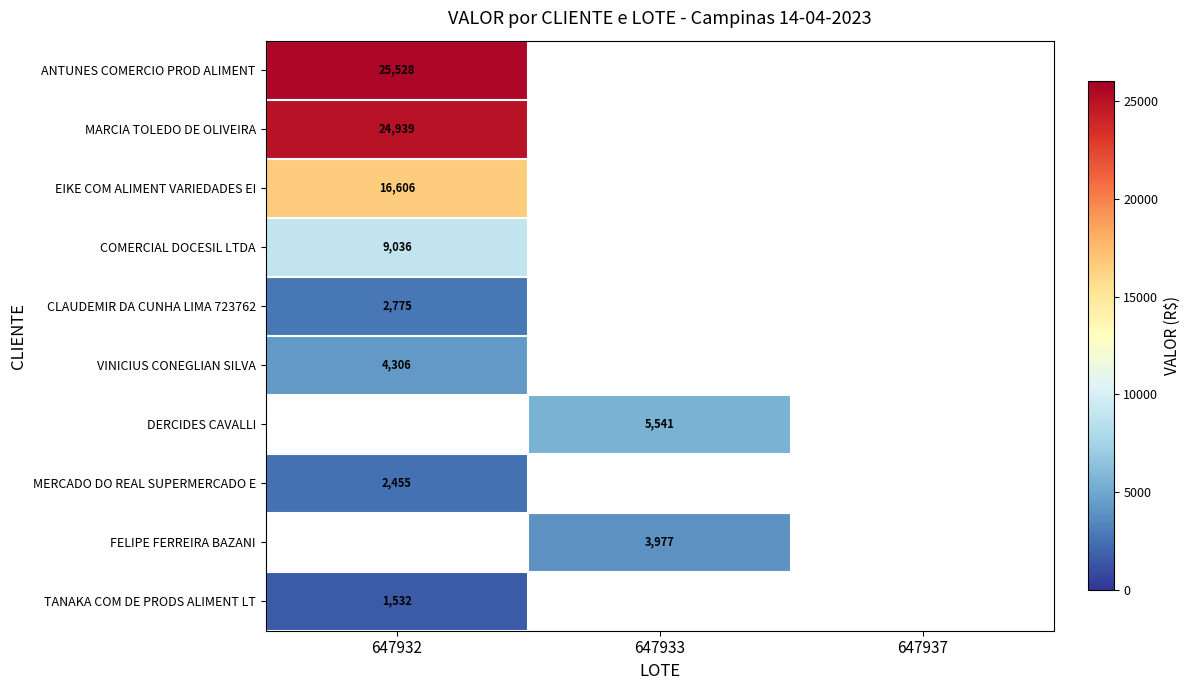

Is the value of EIKE COM ALIMENT VARIEDADES EI at 647932 greater than the value of DERCIDES CAVALLI at 647933?

Yes